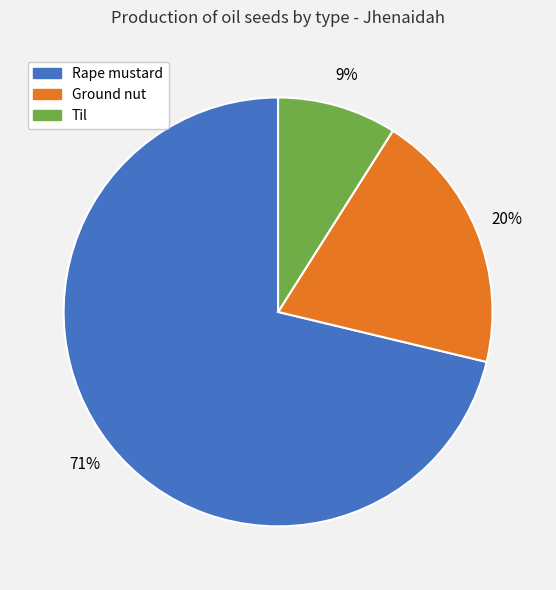

What is the smallest slice in the pie chart?

Til